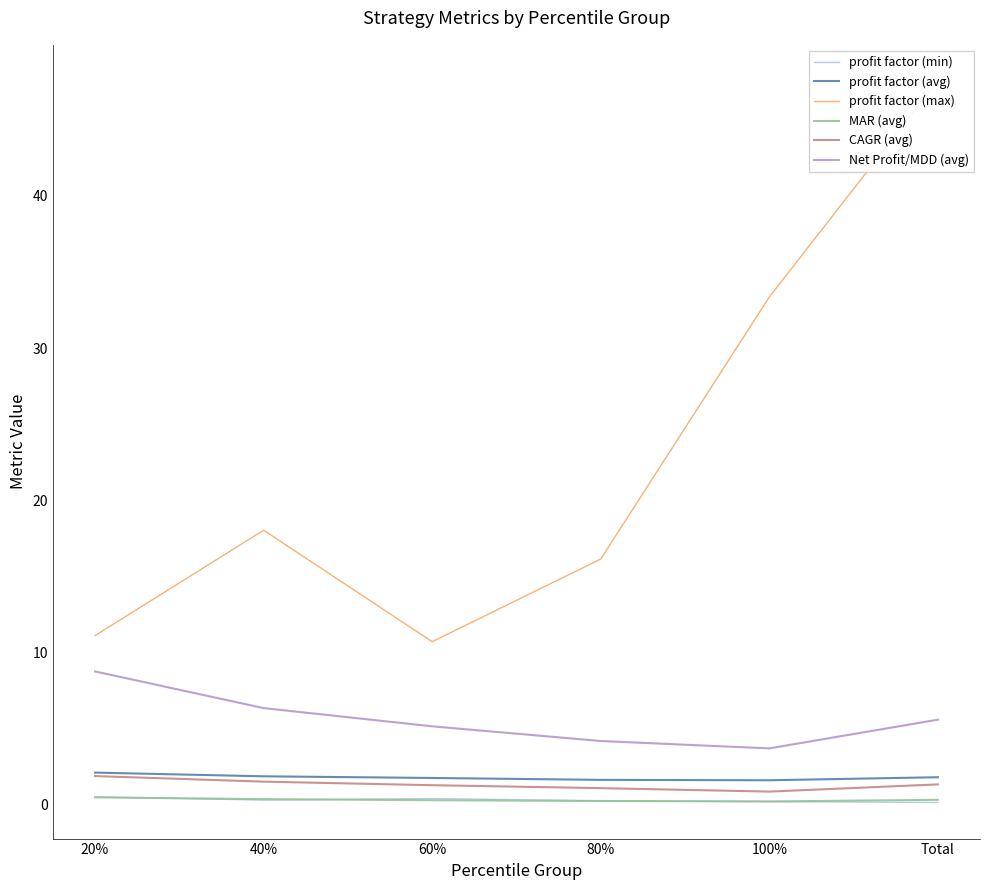

What is the maximum value shown in the chart?

47.6